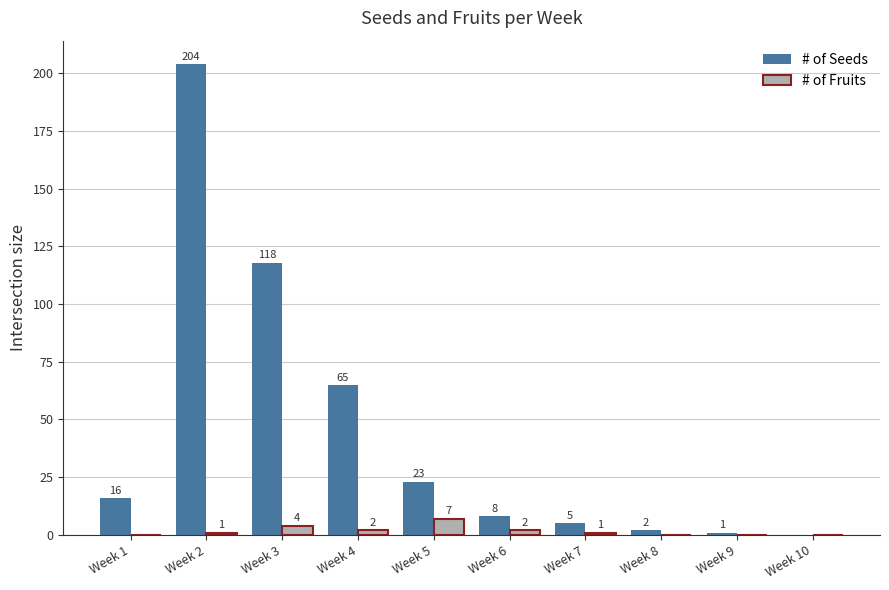

Is the value of # of Fruits at Week 1 greater than the value of # of Seeds at Week 3?

No